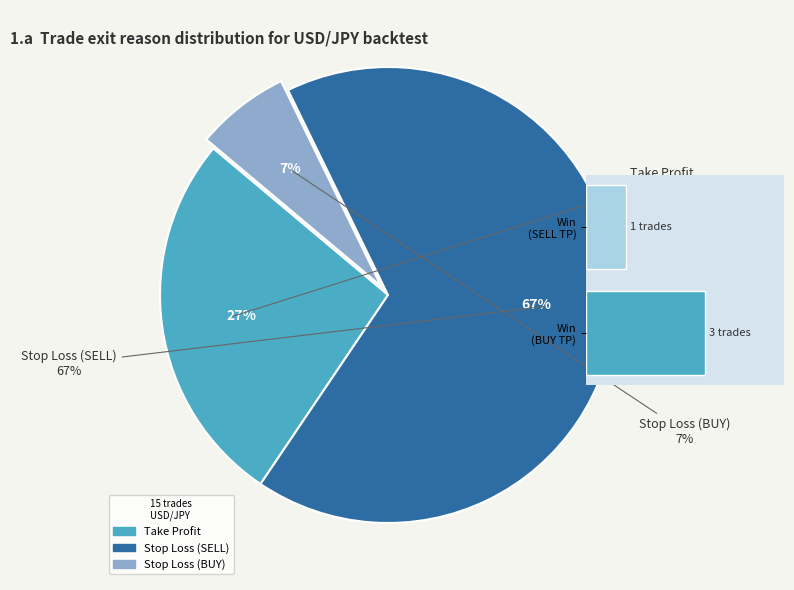

The Take Profit slice represents 40% of the pie. True or false?

False